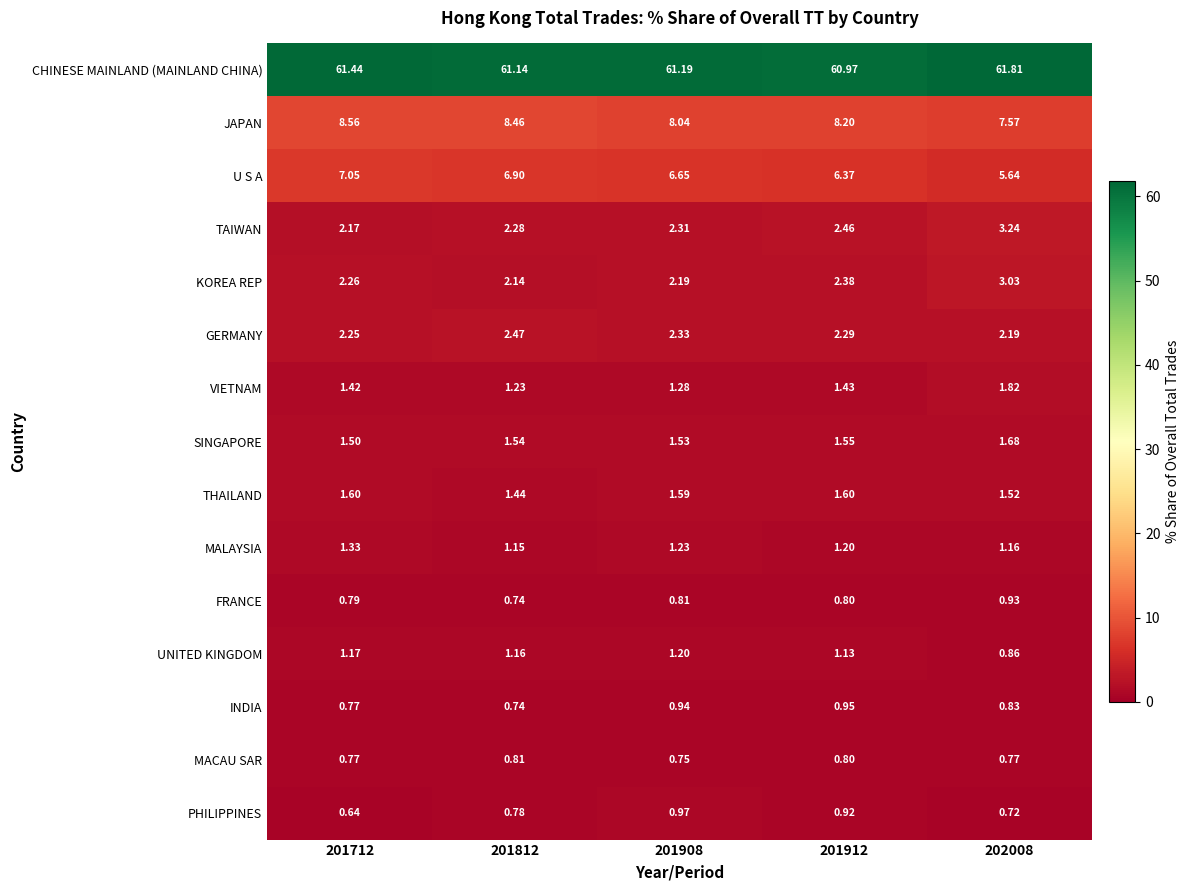

List the series in order of their peak value, lowest first.

MACAU SAR, FRANCE, INDIA, PHILIPPINES, UNITED KINGDOM, MALAYSIA, THAILAND, SINGAPORE, VIETNAM, GERMANY, KOREA REP, TAIWAN, U S A, JAPAN, CHINESE MAINLAND (MAINLAND CHINA)